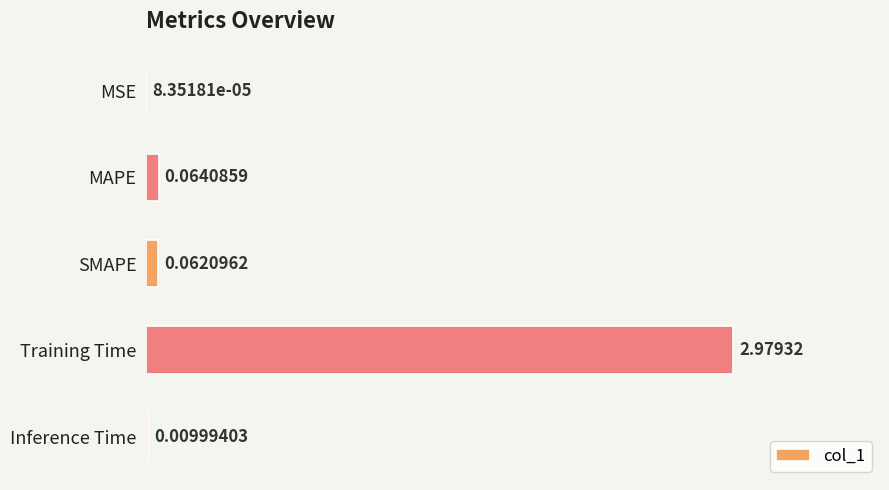

Are the bars horizontal?

Yes